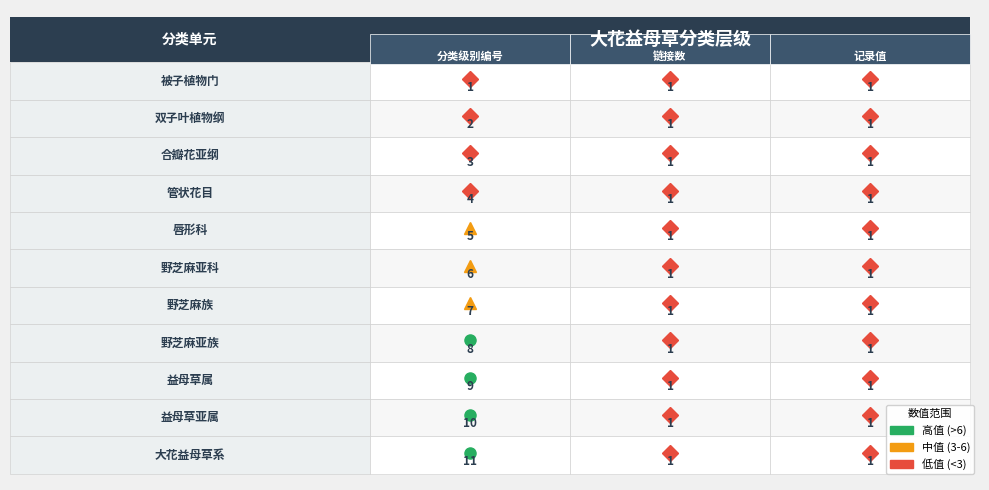

Where is 管状花目 nearest to the value 2?

1